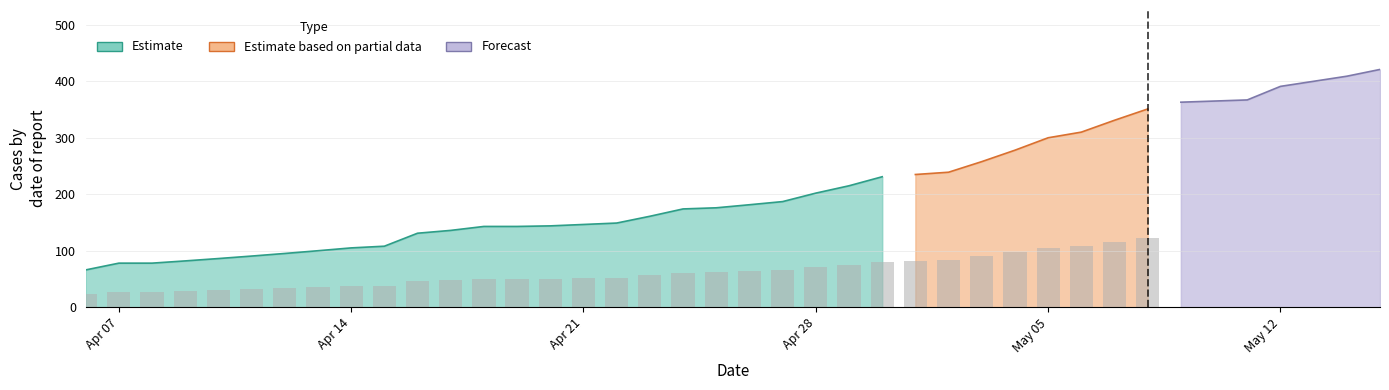

The value of R10 at 39 is 147.9. True or false?

False